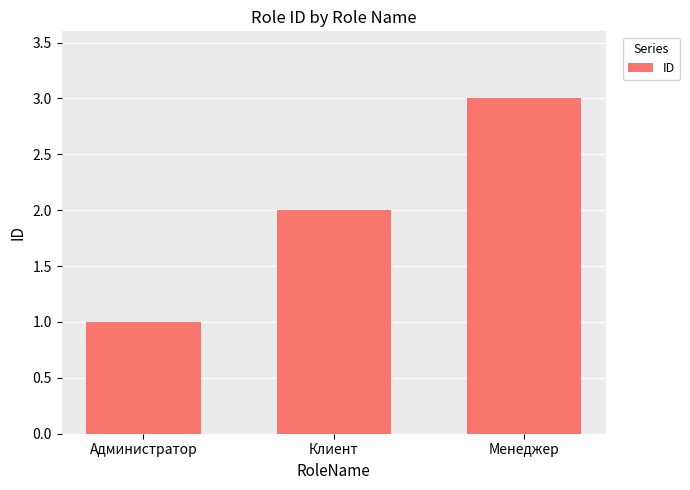

Count the number of categories in the chart.

3